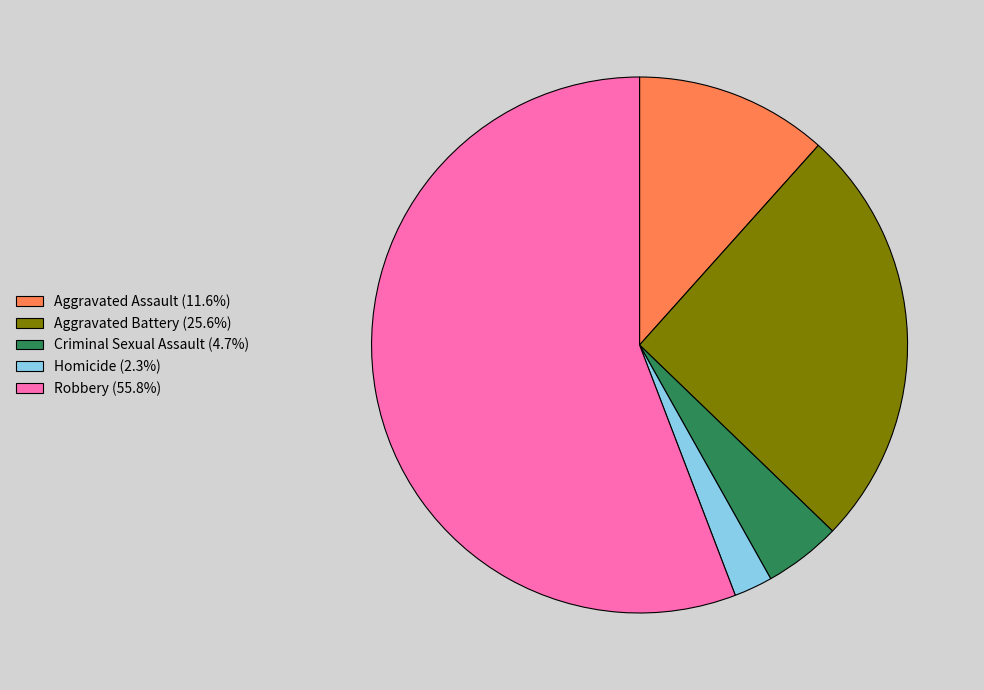

Is there a majority slice in this chart?

Yes